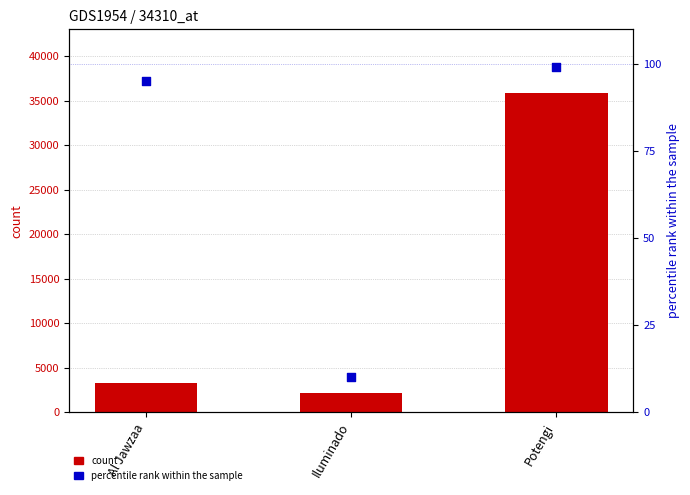

Which series has the largest total across all categories?

count